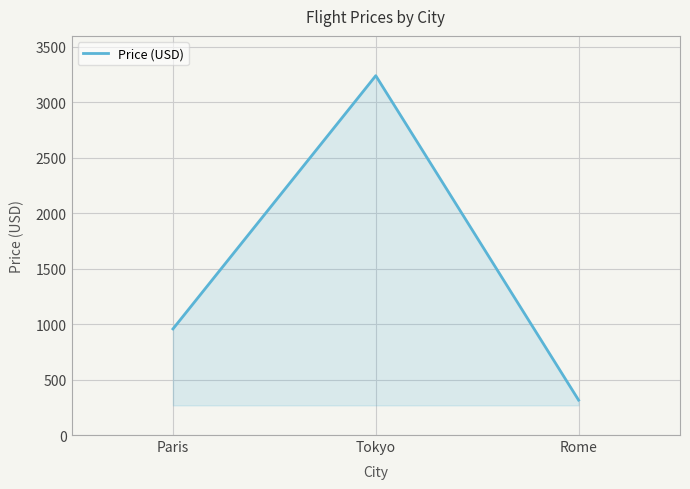

The chart shows a value of 501 at Paris. True or false?

False